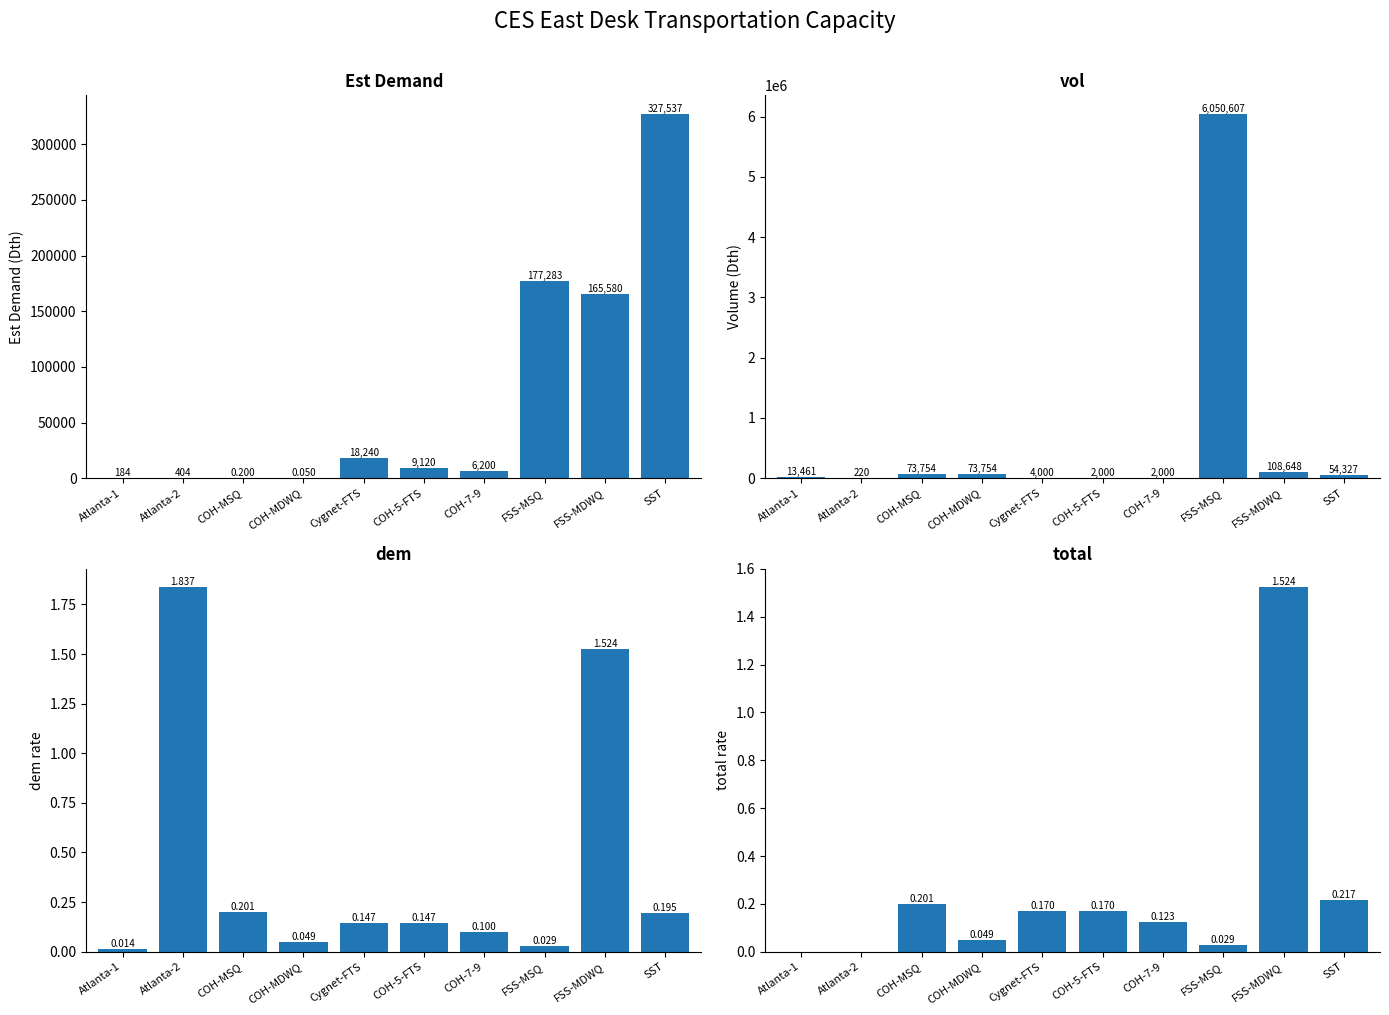

What is the value of the dem bar at the 7th from the left?

0.1